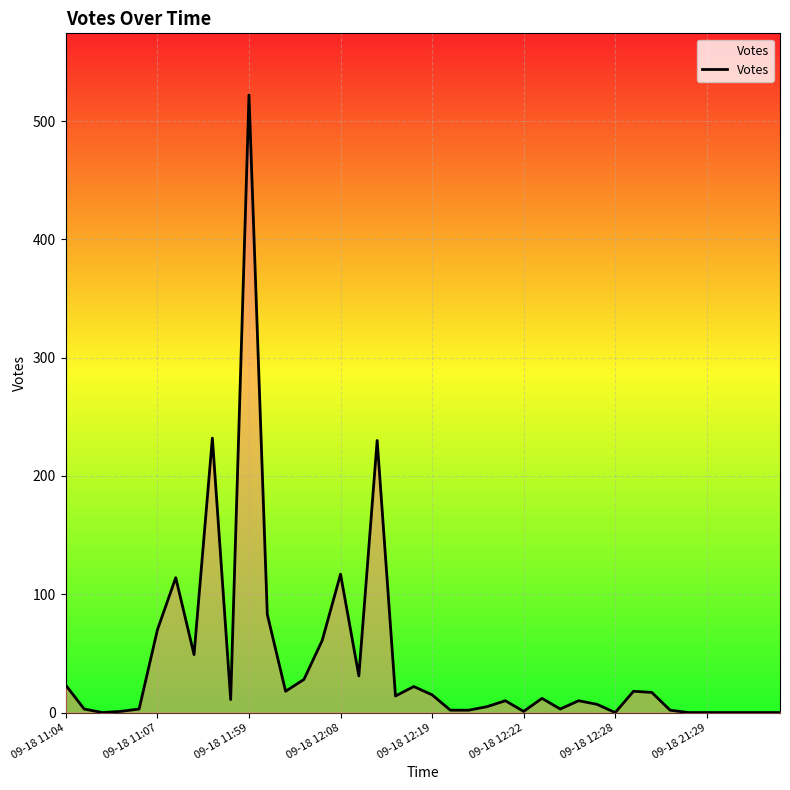

What is the greatest value displayed?

522